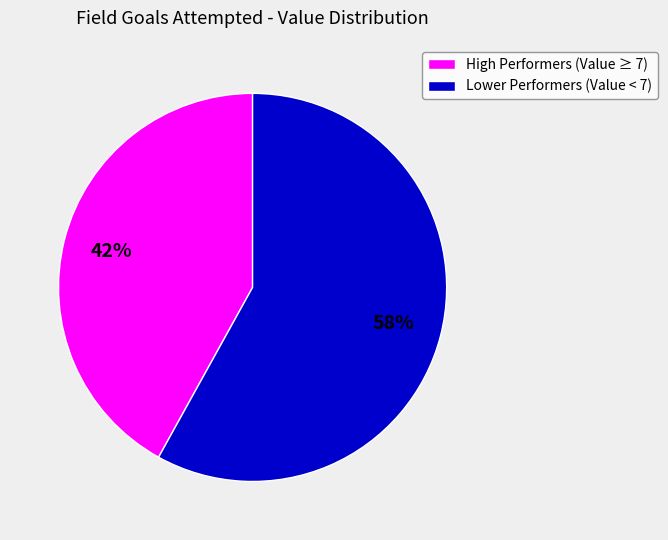

Between High Performers (Value ≥ 7) and Lower Performers (Value < 7), which is larger?

Lower Performers (Value < 7)